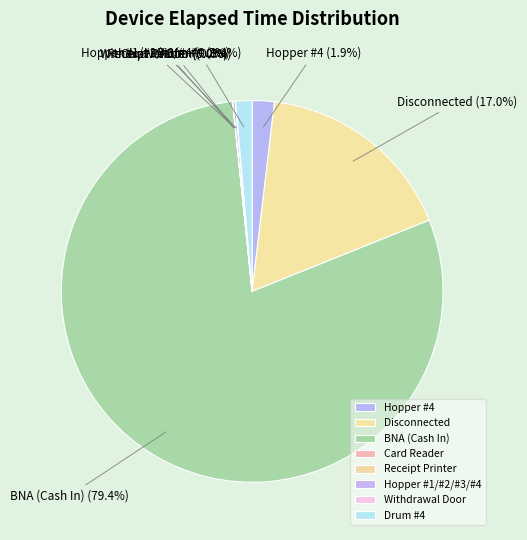

To the nearest percent, what is the combined percentage of Hopper #4 and Drum #4?

3%